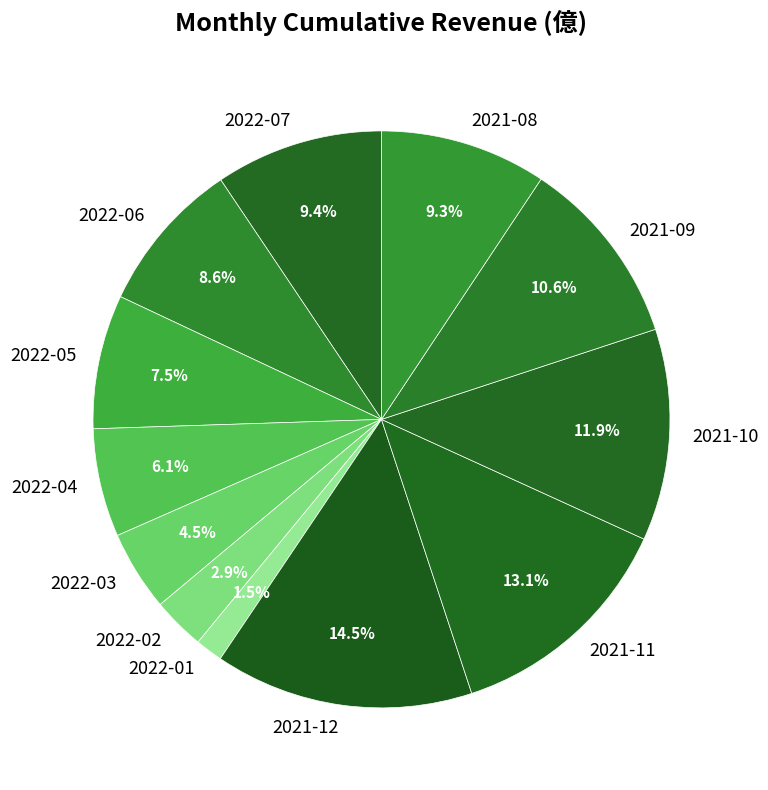

Between 2021-10 and 2022-04, which is larger?

2021-10